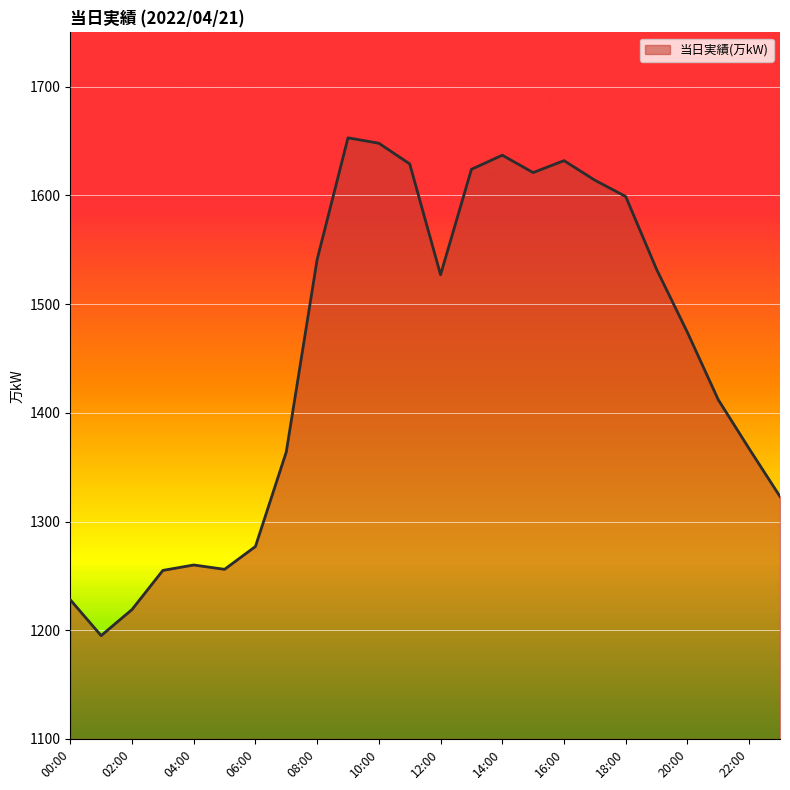

What is the minimum value shown in the chart?

1195